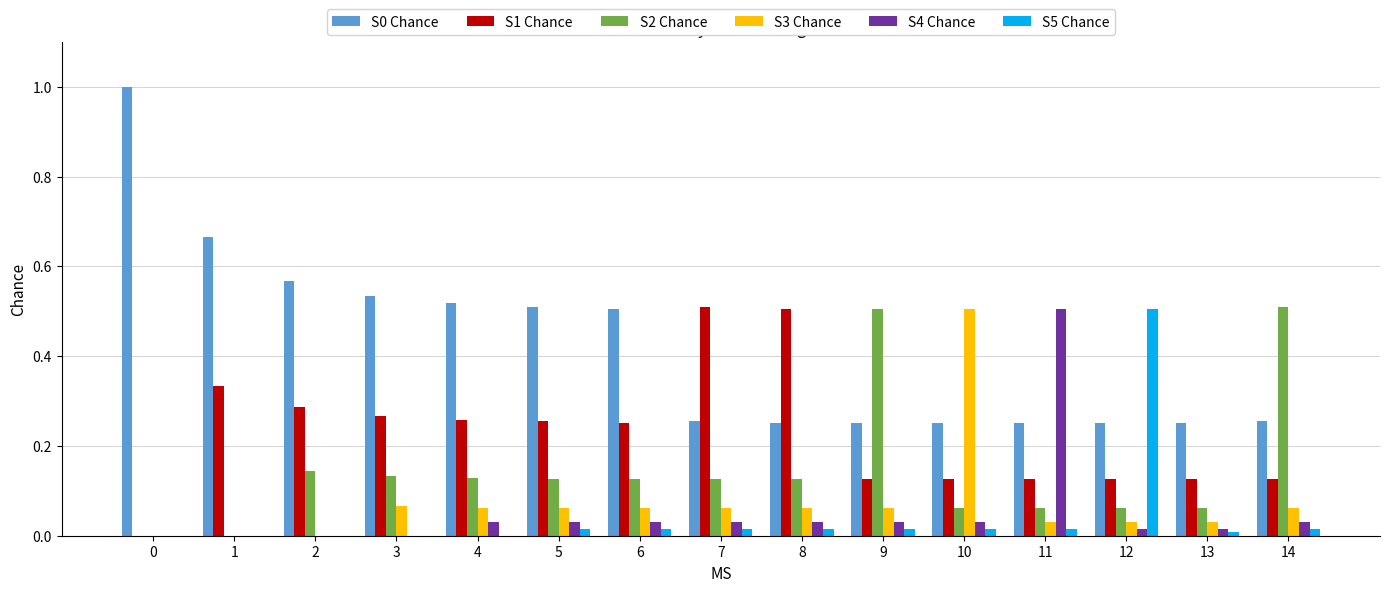

What is the maximum value shown in the chart?

1.0